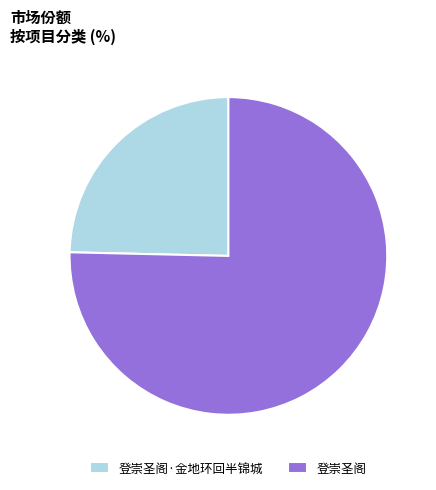

Is 登崇圣阁·金地环回半锦城 the majority of the pie?

No